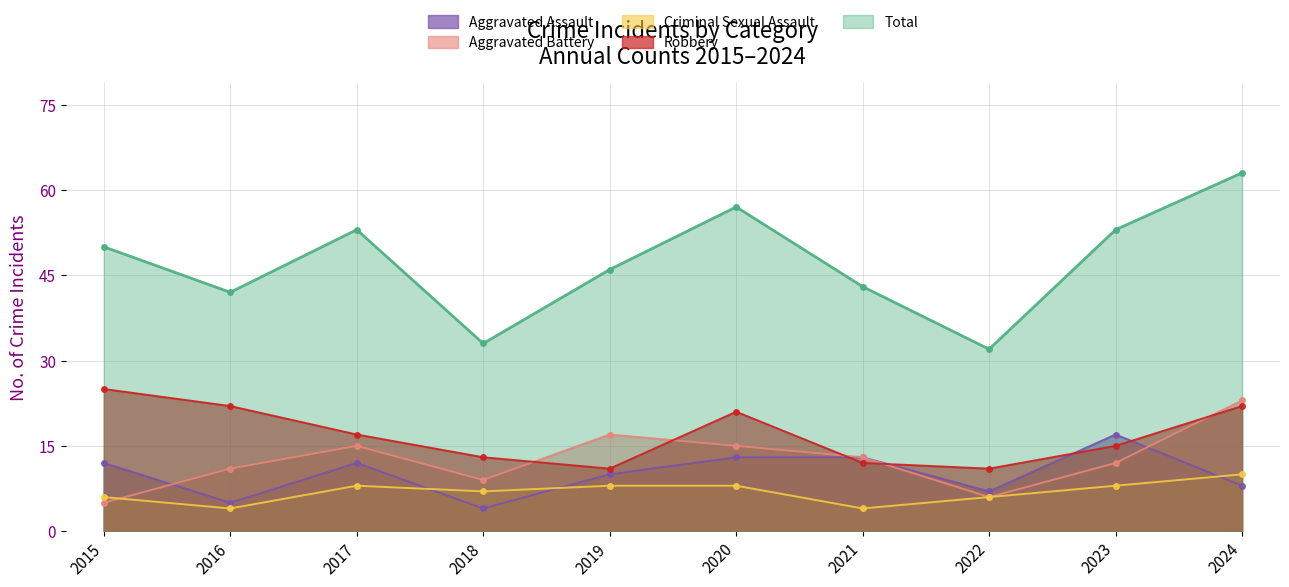

Is the value of Aggravated Battery at 2021 greater than the value of Aggravated Assault at 2017?

Yes